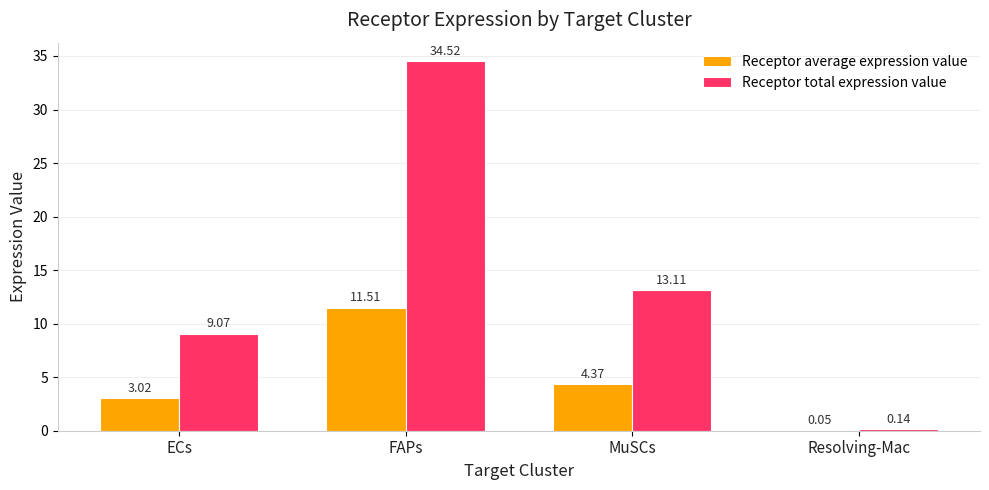

How many groups of bars are there?

4